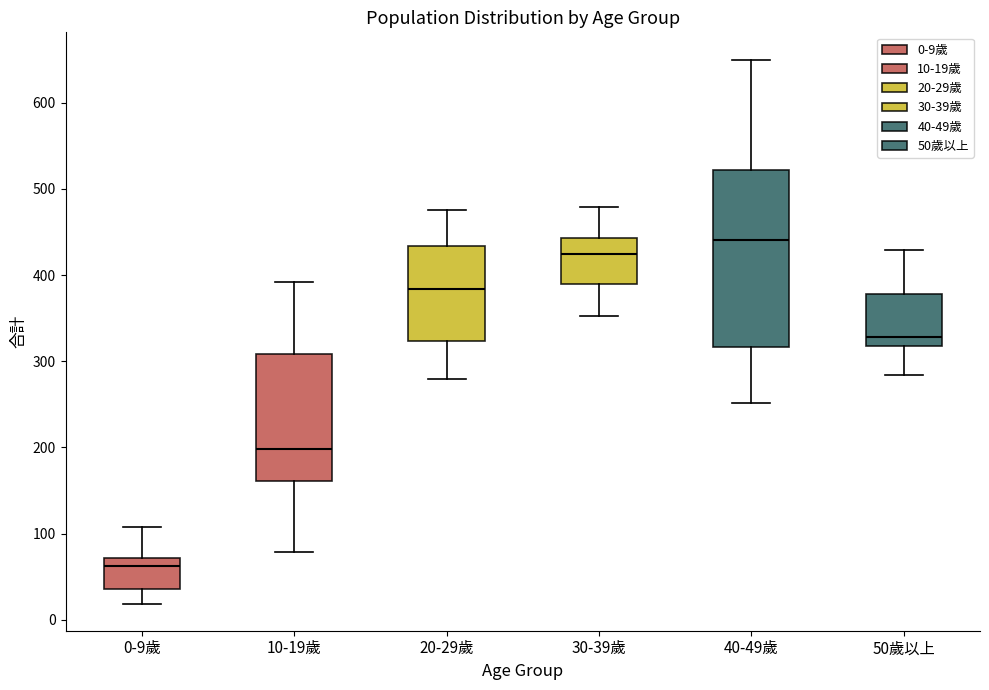

Which box has the highest median line?

40-49歲